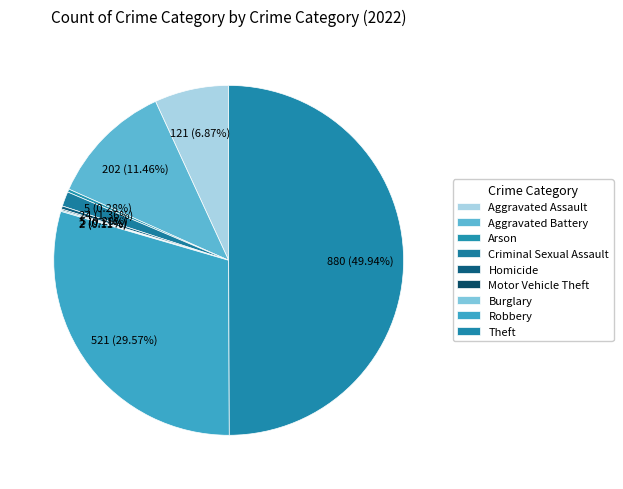

Is it true that Homicide is 12% of the pie?

False